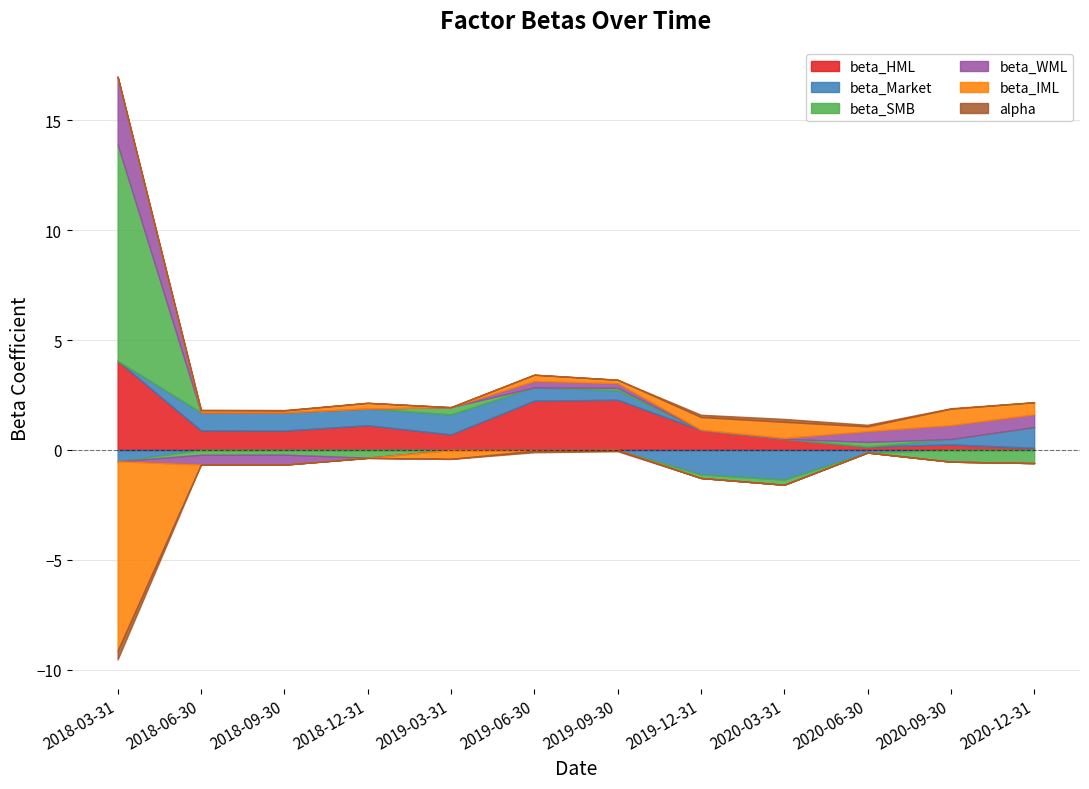

Reading left to right, transcribe all the data shown in this chart.

beta_HML: 2018-03-31=4.1	2018-06-30=0.9	2018-09-30=0.9	2018-12-31=1.1	2019-03-31=0.7	2019-06-30=2.2	2019-09-30=2.3	2019-12-31=0.9	2020-03-31=0.5	2020-06-30=0.2	2020-09-30=0.3	2020-12-31=0.1
beta_Market: 2018-03-31=-0.5	2018-06-30=0.8	2018-09-30=0.8	2018-12-31=0.8	2019-03-31=0.9	2019-06-30=0.6	2019-09-30=0.4	2019-12-31=-1.1	2020-03-31=-1.4	2020-06-30=-0.1	2020-09-30=0.2	2020-12-31=0.9
beta_SMB: 2018-03-31=9.8	2018-06-30=-0.2	2018-09-30=-0.2	2018-12-31=-0.3	2019-03-31=0.3	2019-06-30=-0.0	2019-09-30=0.1	2019-12-31=-0.2	2020-03-31=-0.2	2020-06-30=0.2	2020-09-30=-0.5	2020-12-31=-0.6
beta_WML: 2018-03-31=3.1	2018-06-30=-0.4	2018-09-30=-0.5	2018-12-31=-0.0	2019-03-31=-0.0	2019-06-30=0.3	2019-09-30=0.2	2019-12-31=0.0	2020-03-31=0.0	2020-06-30=0.5	2020-09-30=0.6	2020-12-31=0.6
beta_IML: 2018-03-31=-8.6	2018-06-30=0.1	2018-09-30=0.1	2018-12-31=0.3	2019-03-31=-0.4	2019-06-30=0.3	2019-09-30=0.2	2019-12-31=0.6	2020-03-31=0.7	2020-06-30=0.2	2020-09-30=0.7	2020-12-31=0.5
alpha: 2018-03-31=-0.4	2018-06-30=0.0	2018-09-30=0.0	2018-12-31=-0.0	2019-03-31=-0.0	2019-06-30=-0.1	2019-09-30=-0.1	2019-12-31=0.1	2020-03-31=0.1	2020-06-30=0.1	2020-09-30=0.0	2020-12-31=0.0